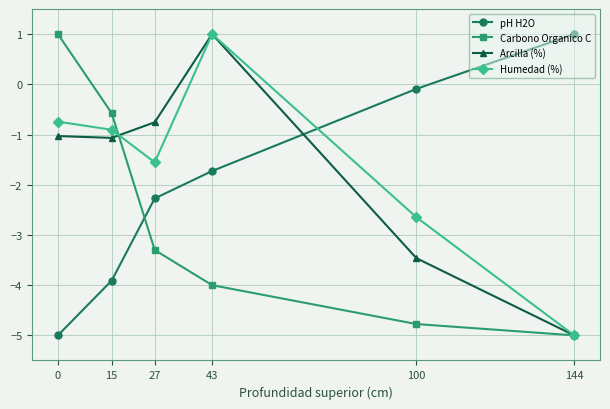

True or false: Arcilla (%) has more than 1 interior local peaks.

False